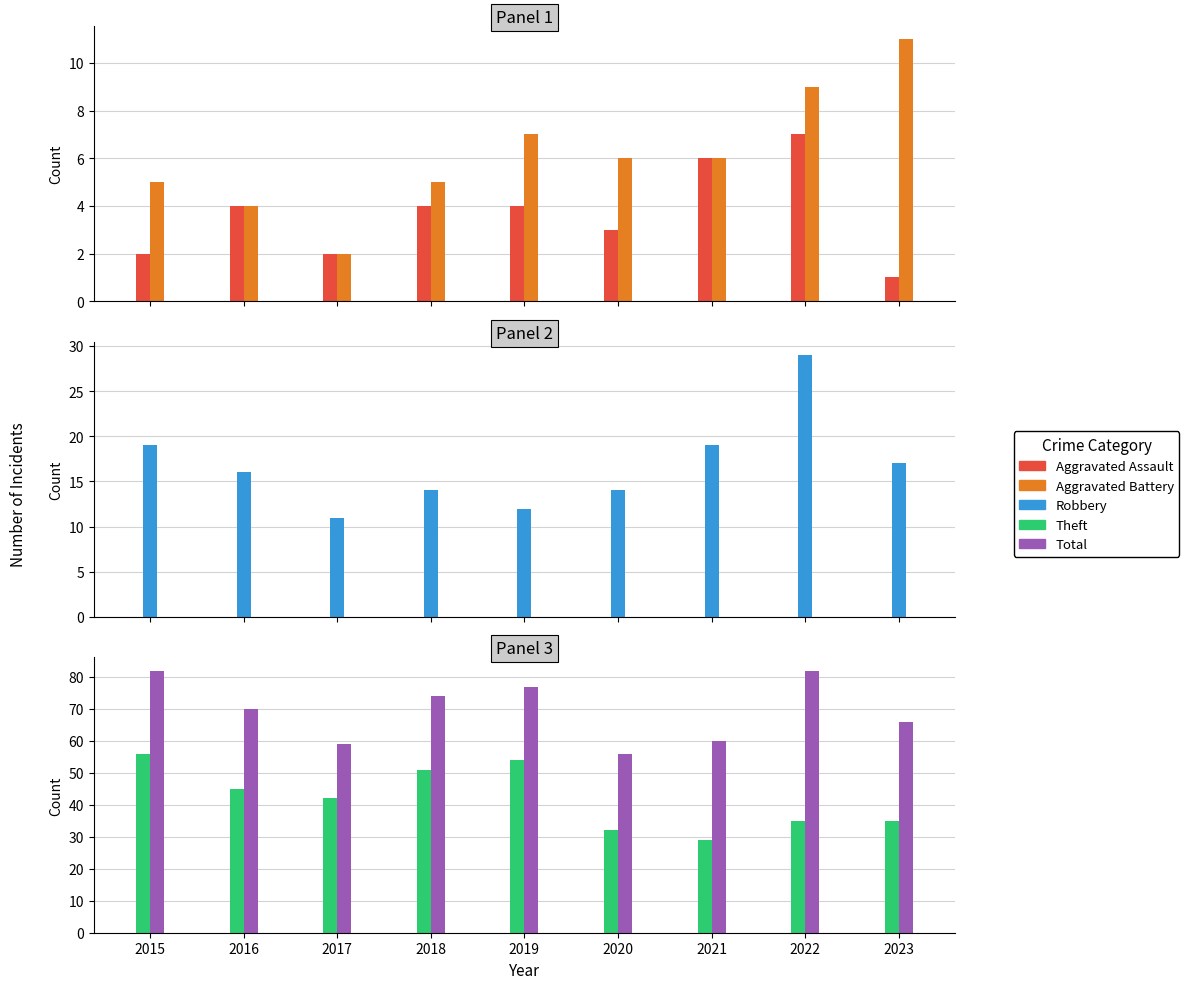

Reading left to right, list all the values displayed in this chart.

Aggravated Assault: 2015=2	2016=4	2017=2	2018=4	2019=4	2020=3	2021=6	2022=7	2023=1
Aggravated Battery: 2015=5	2016=4	2017=2	2018=5	2019=7	2020=6	2021=6	2022=9	2023=11
Robbery: 2015=19	2016=16	2017=11	2018=14	2019=12	2020=14	2021=19	2022=29	2023=17
Theft: 2015=56	2016=45	2017=42	2018=51	2019=54	2020=32	2021=29	2022=35	2023=35
Total: 2015=82	2016=70	2017=59	2018=74	2019=77	2020=56	2021=60	2022=82	2023=66